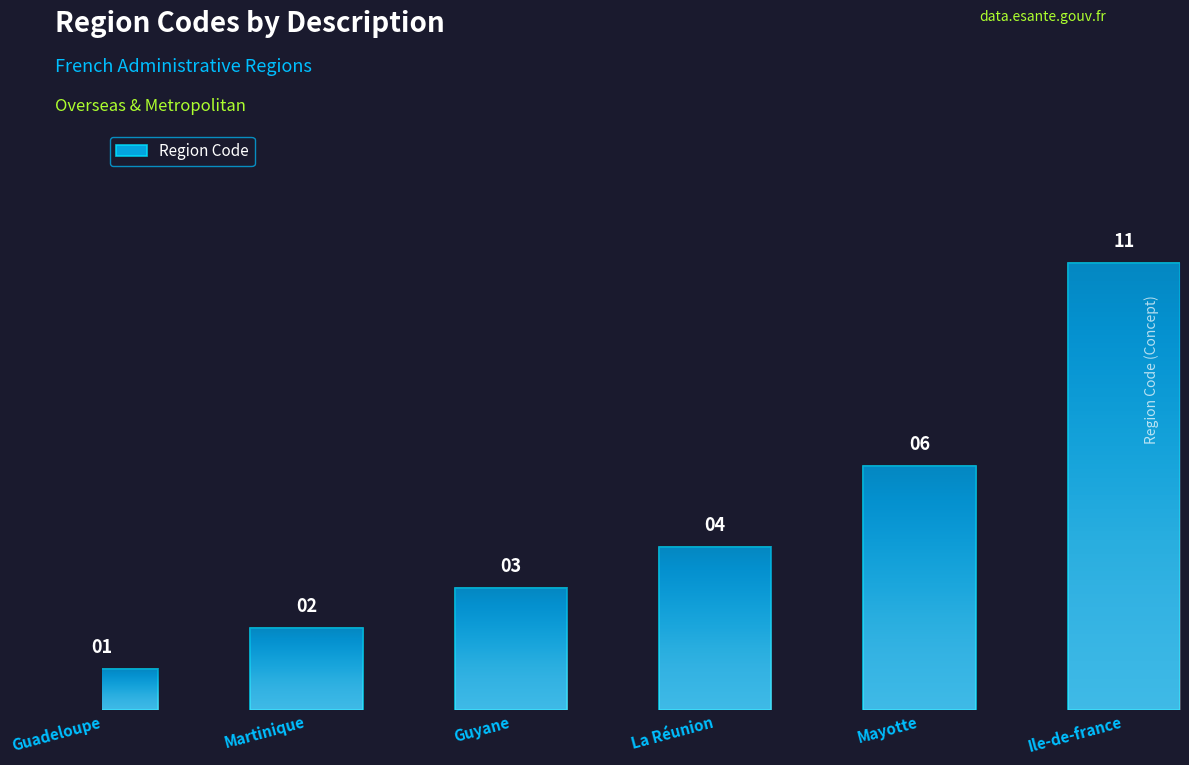

How many bars are there in total?

6